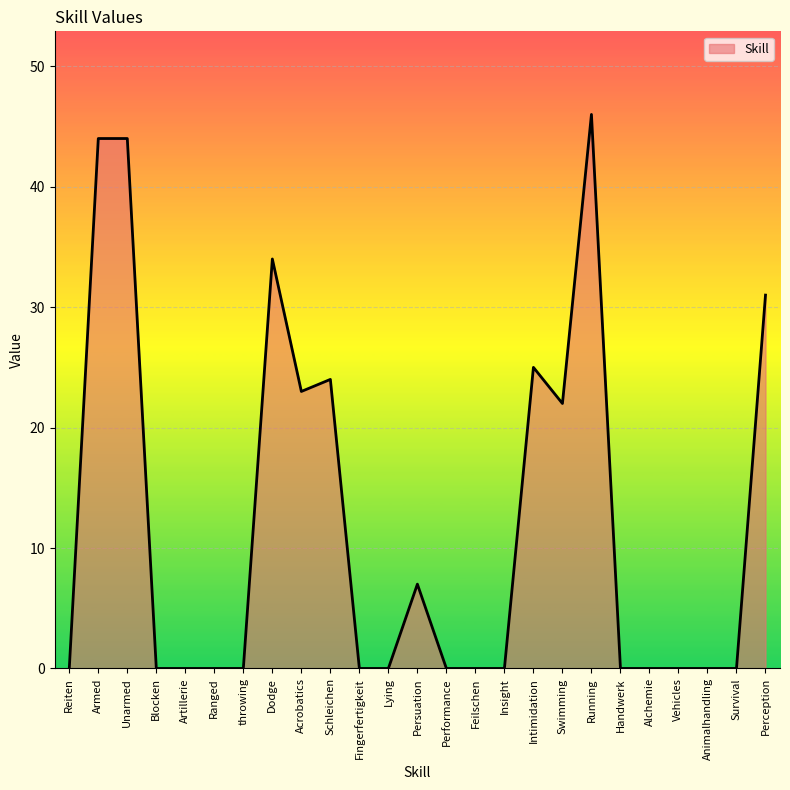

What is the difference between the values at Swimming and Lying?

22